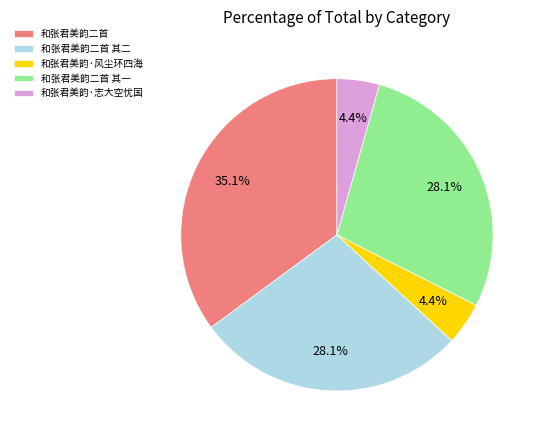

Does 和张君美韵·志大空忧国 represent more than half of the total?

No